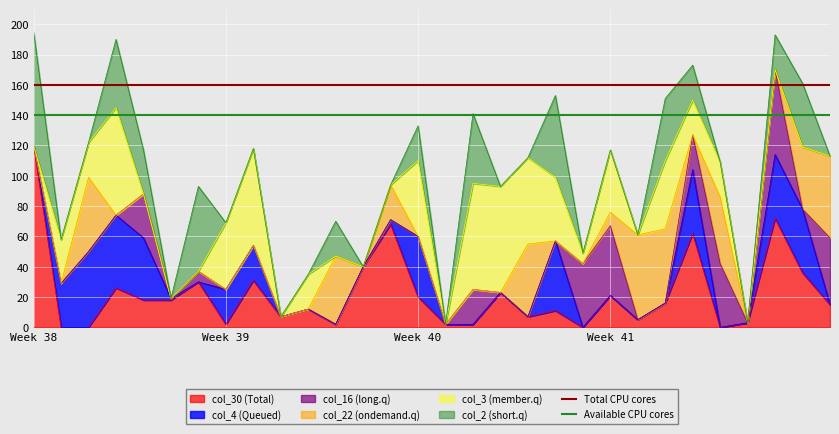

The Available CPU cores series shows 243 at Week 39. True or false?

False